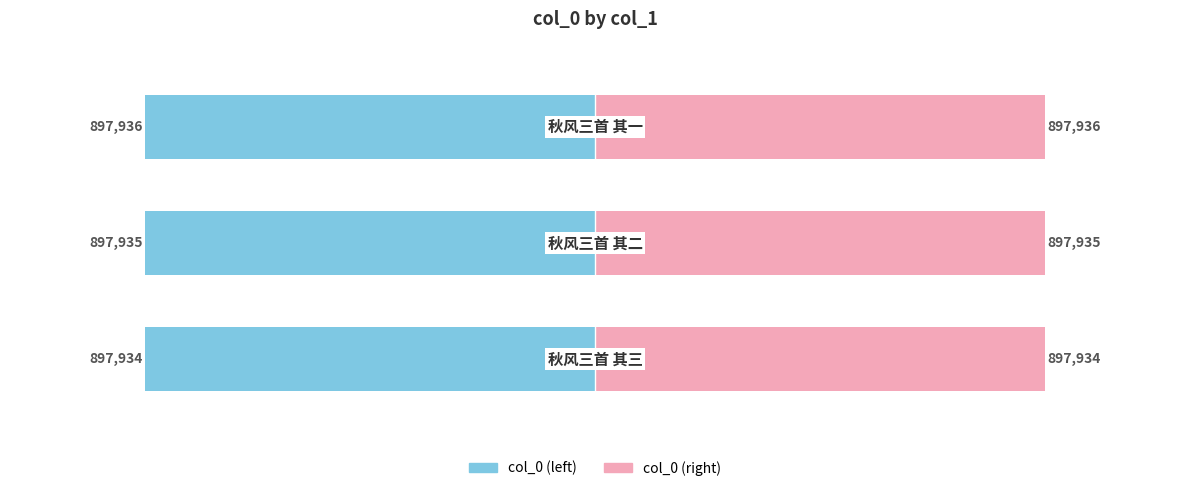

Rank the categories by value from highest to lowest.

秋风三首 其一, 秋风三首 其二, 秋风三首 其三